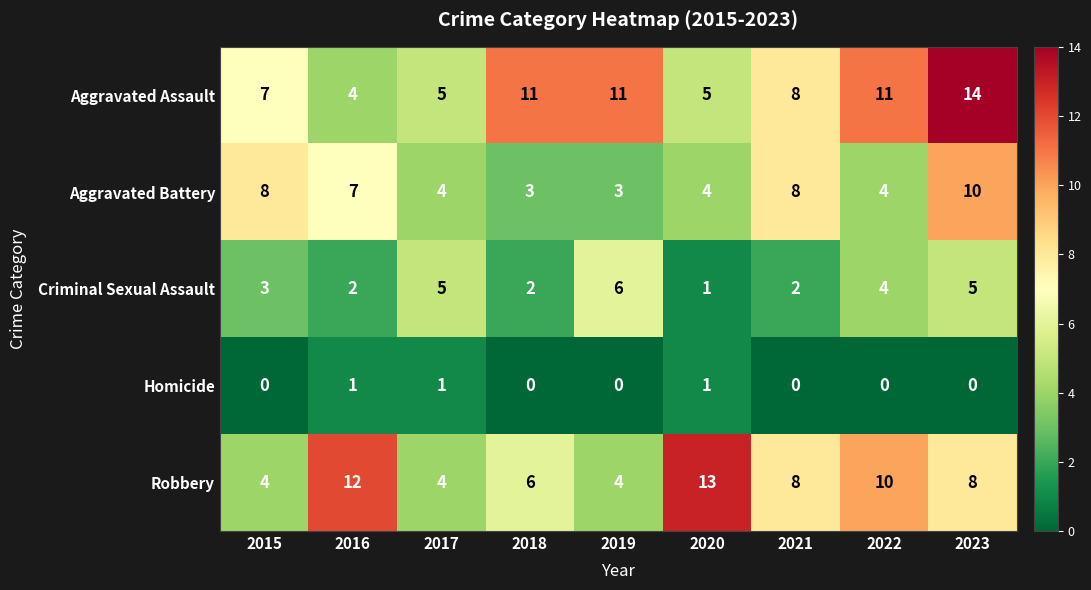

What is the total value across all series at 2015?

22